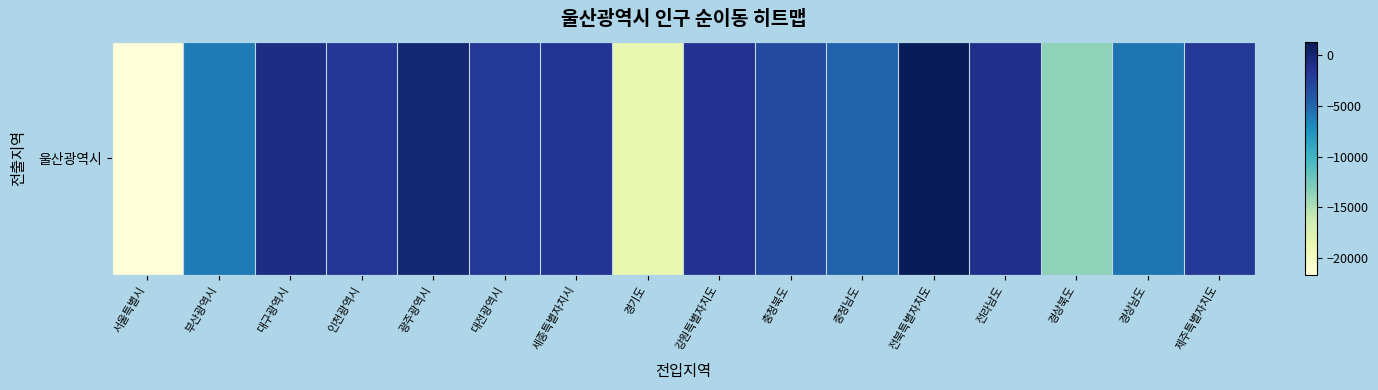

Reading right to left, what are all the values shown in this chart?

-1947	-5741	-13654	-1178	1342	-4749	-3070	-1434	-18581	-1566	-1833	72	-1800	-785	-6046	-21698